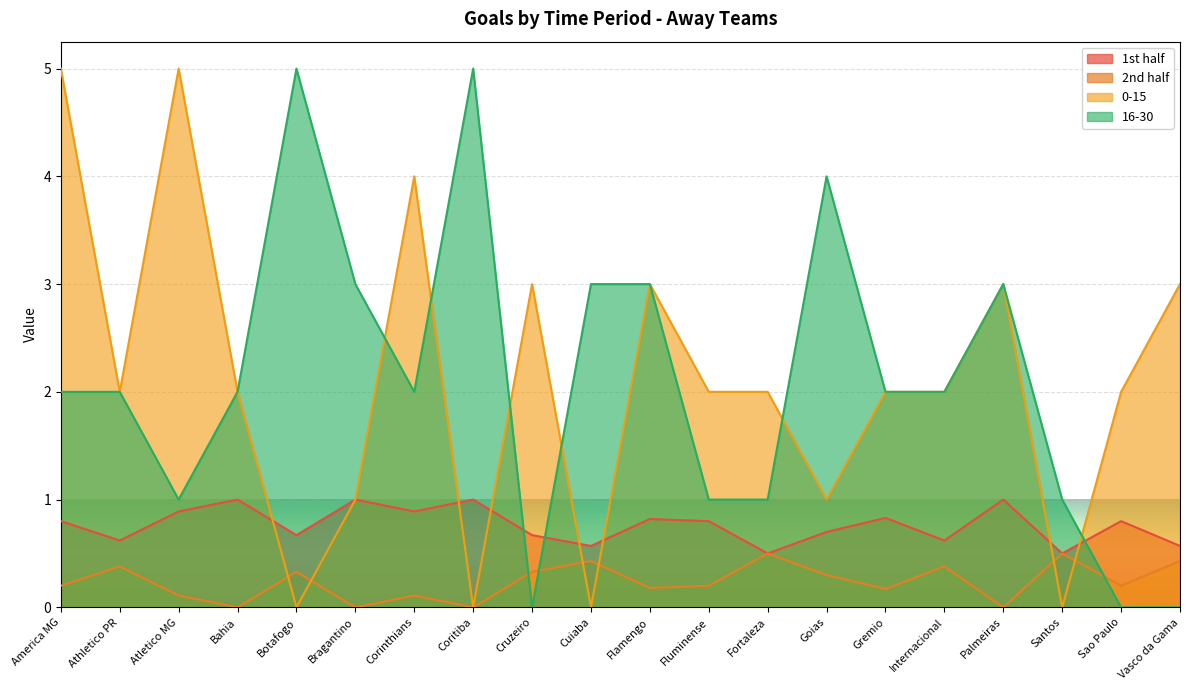

Where does the 16-30 series first go above 2?

Botafogo